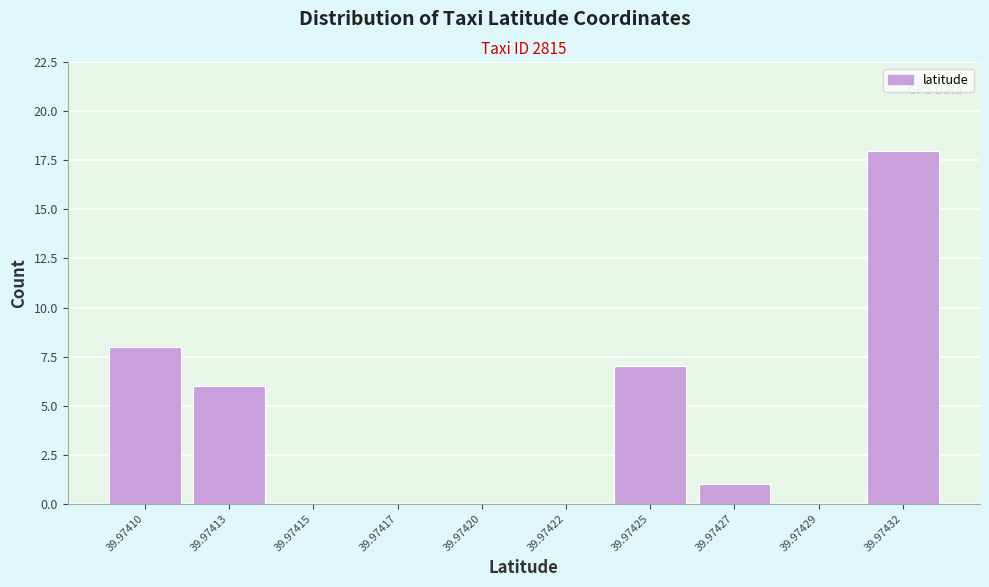

Reading left to right, transcribe all the data shown in this chart.

39.97410=8	39.97413=6	39.97415=0	39.97417=0	39.97420=0	39.97422=0	39.97425=7	39.97427=1	39.97429=0	39.97432=18